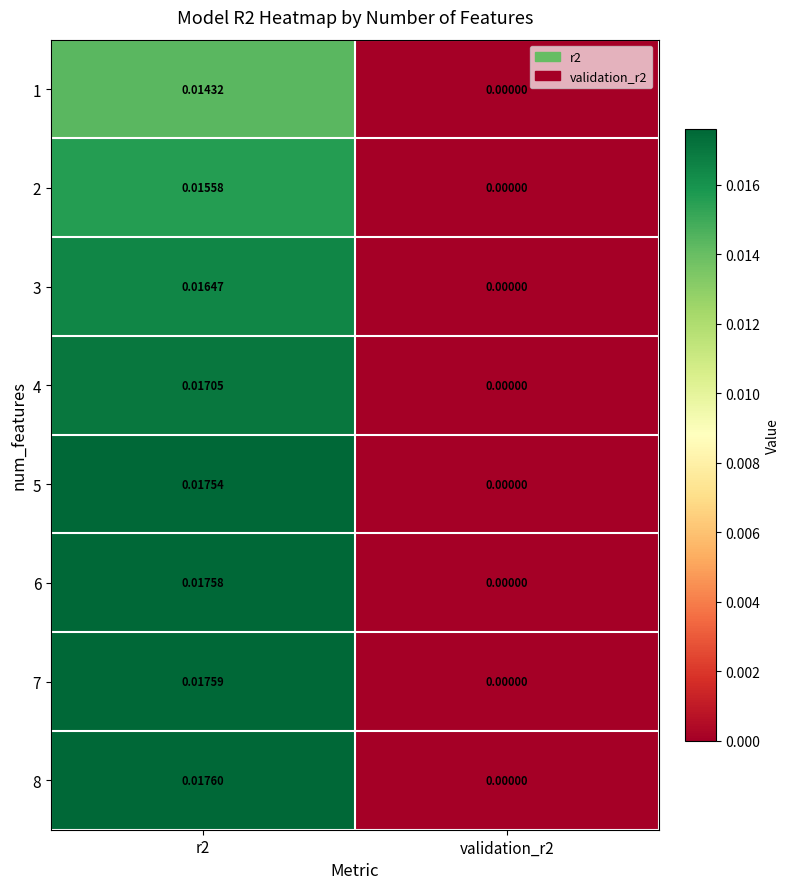

Which category has the lowest value across all series?

validation_r2